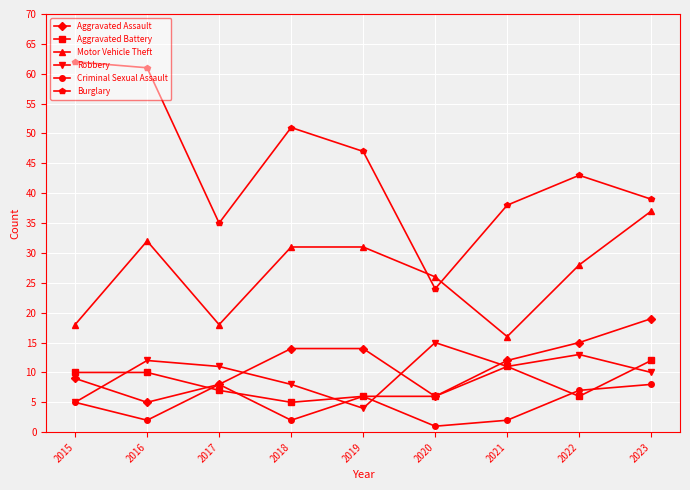

How many interior local valleys does the Motor Vehicle Theft series have?

2